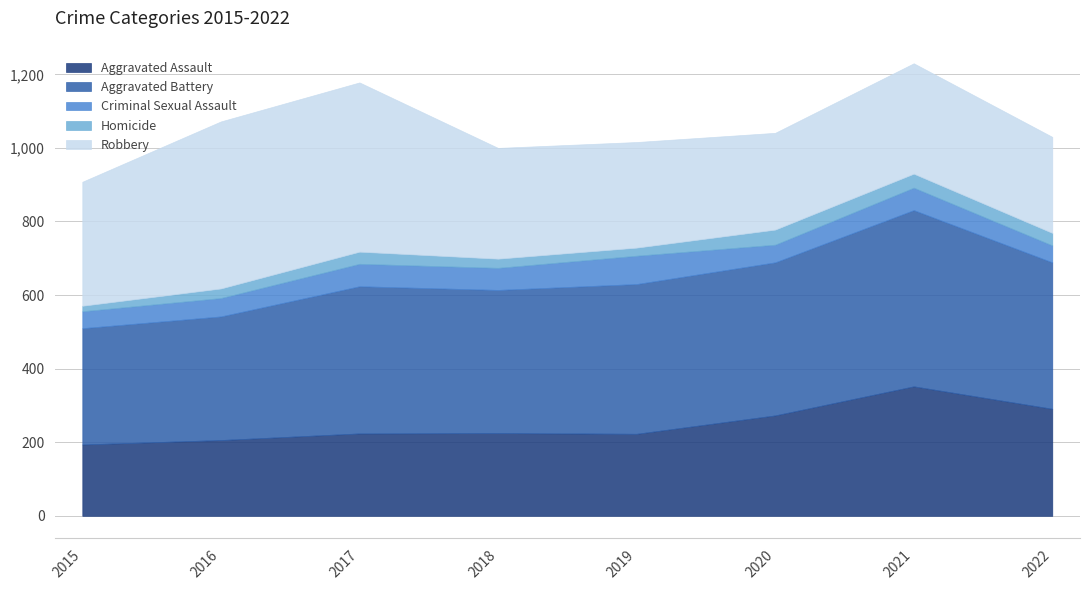

What is the value of the Aggravated Battery point at the 6th from the left?

416